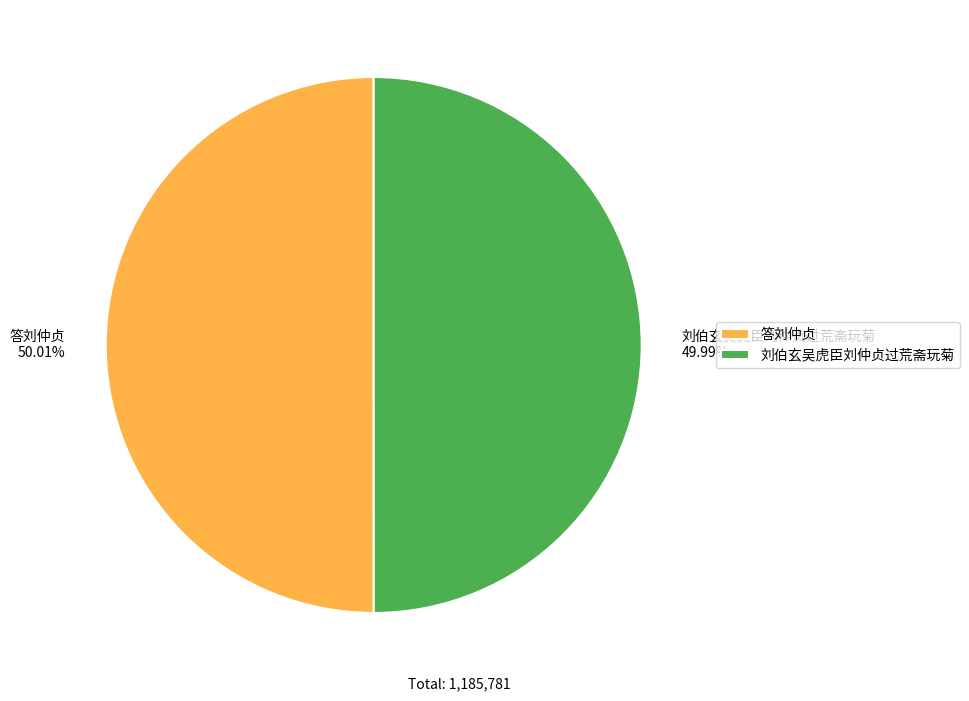

Is it true that 刘伯玄吴虎臣刘仲贞过荒斋玩菊 is 50% of the pie?

True